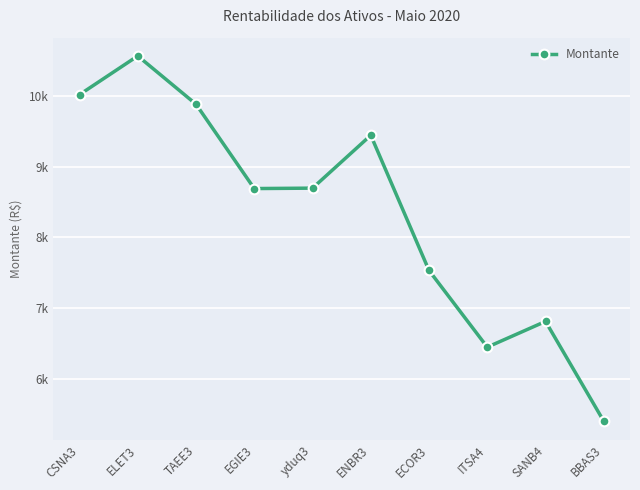

Which label corresponds to the smallest value in the chart?

BBAS3